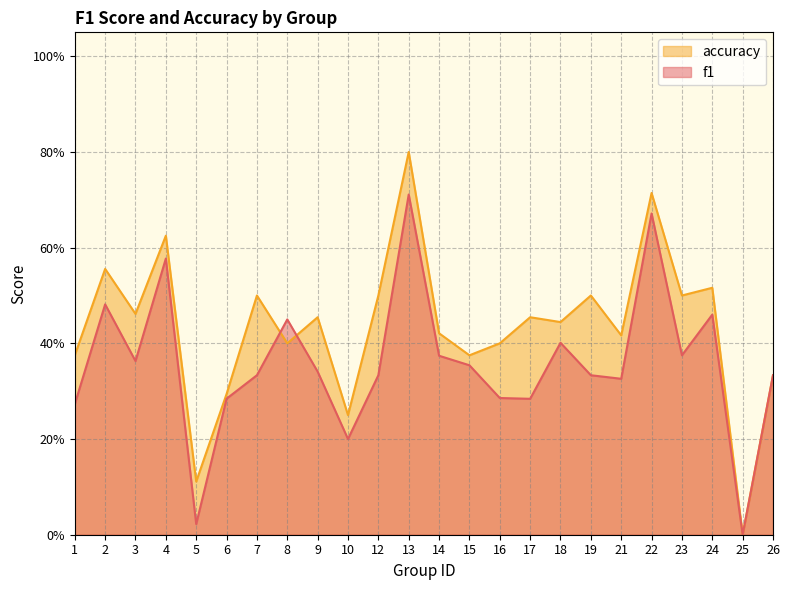

At which category does the chart reach its minimum across all series?

25